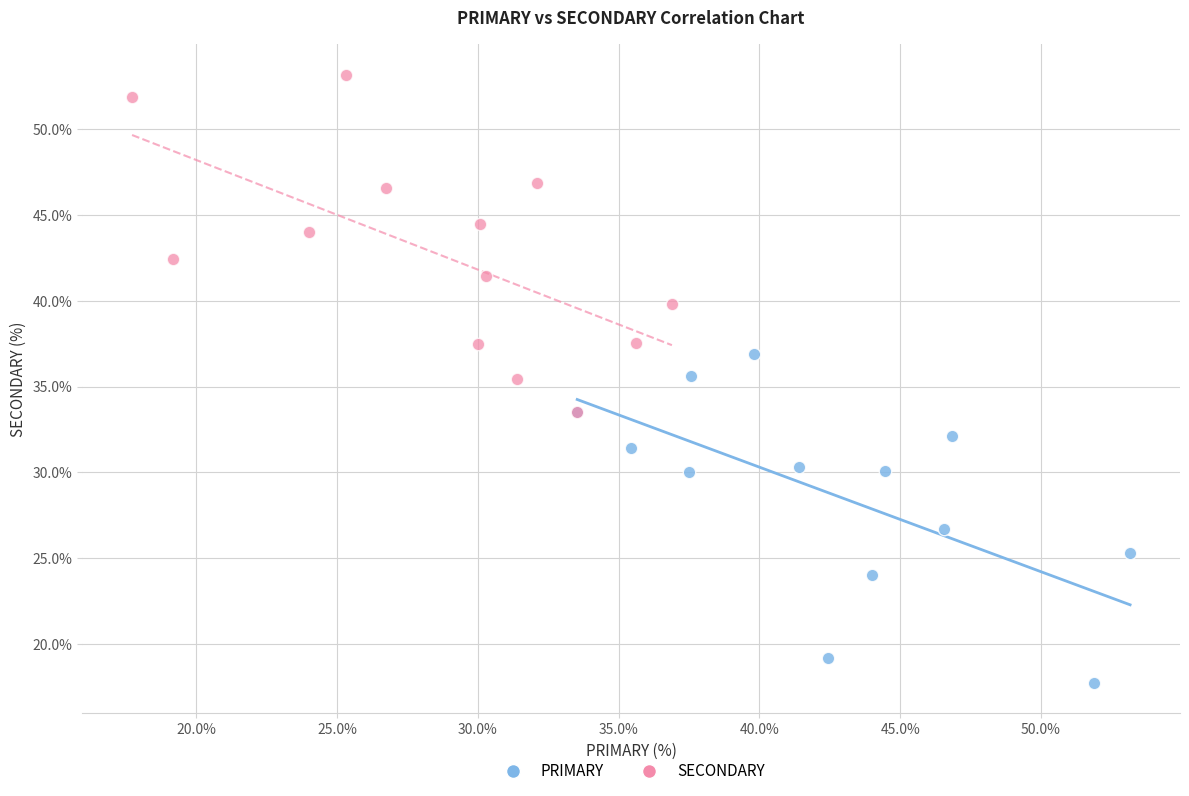

Which series contains the lowest Y value?

PRIMARY